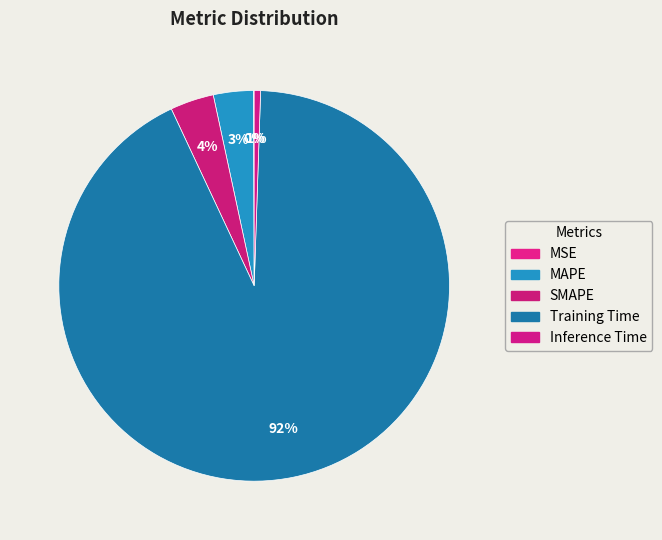

To the nearest percent, what is the difference between the largest and smallest slice percentages?

92%